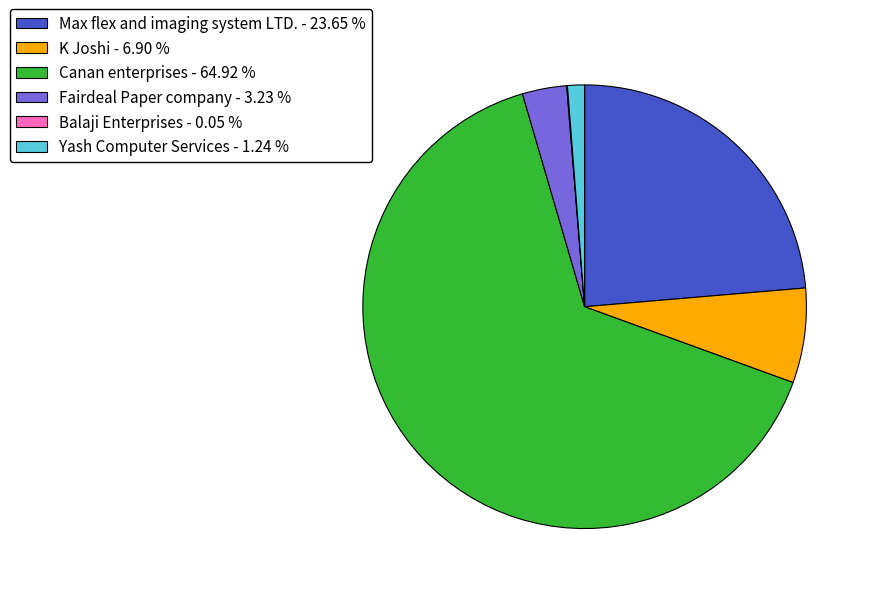

Combined, do Canan enterprises and Yash Computer Services account for over 50%?

Yes